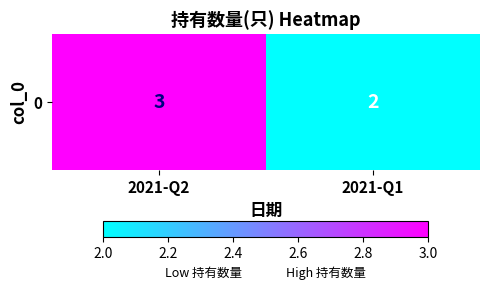

What is the difference between the values at 2021-Q2 and 2021-Q1?

1